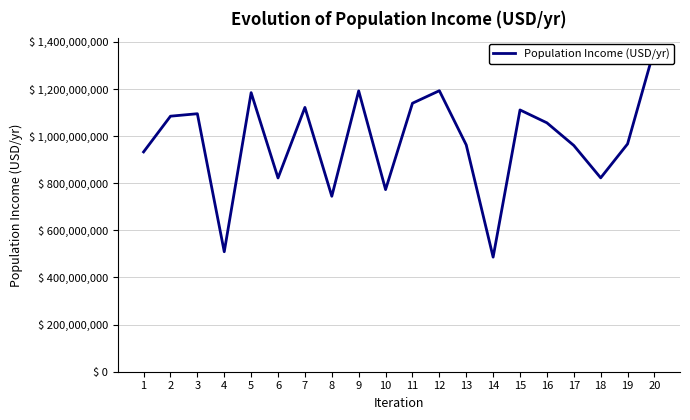

Reading left to right, list all the values displayed in this chart.

932885196.3	1084497355.1	1094953239.5	509225438.8	1184382970.0	822327204.3	1121669390.4	744664582.7	1191829983.4	772920713.5	1139489627.2	1192639166.7	962524704.4	486323432.0	1110986327.2	1056359793.9	960301117.2	822806500.1	966831764.3	1370420704.7